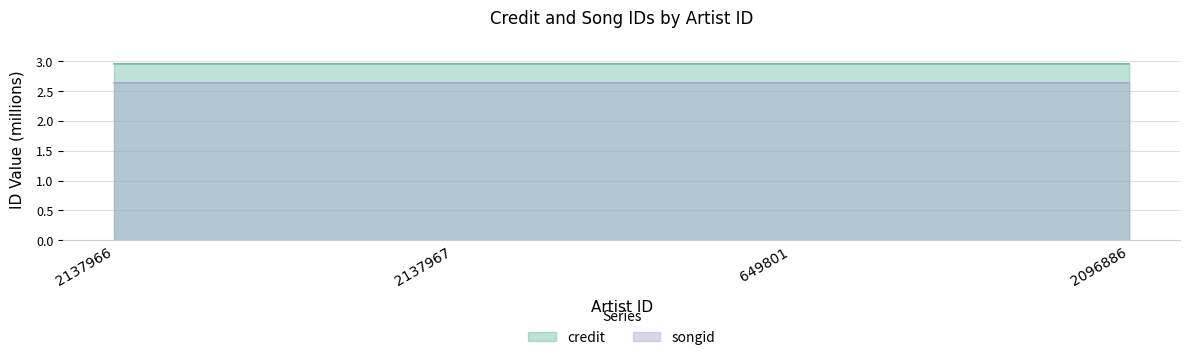

Does the chart have visible grid lines?

Yes